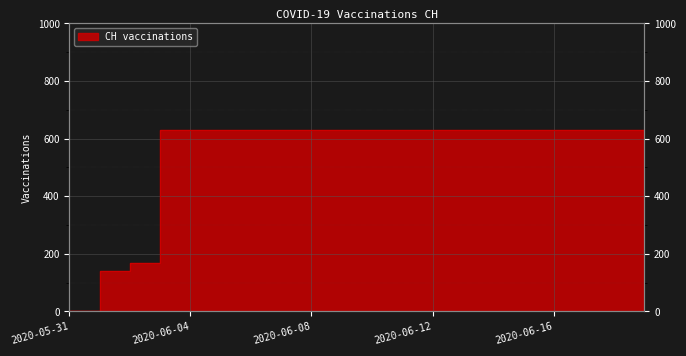

What position from the right is 2020-06-07?

13